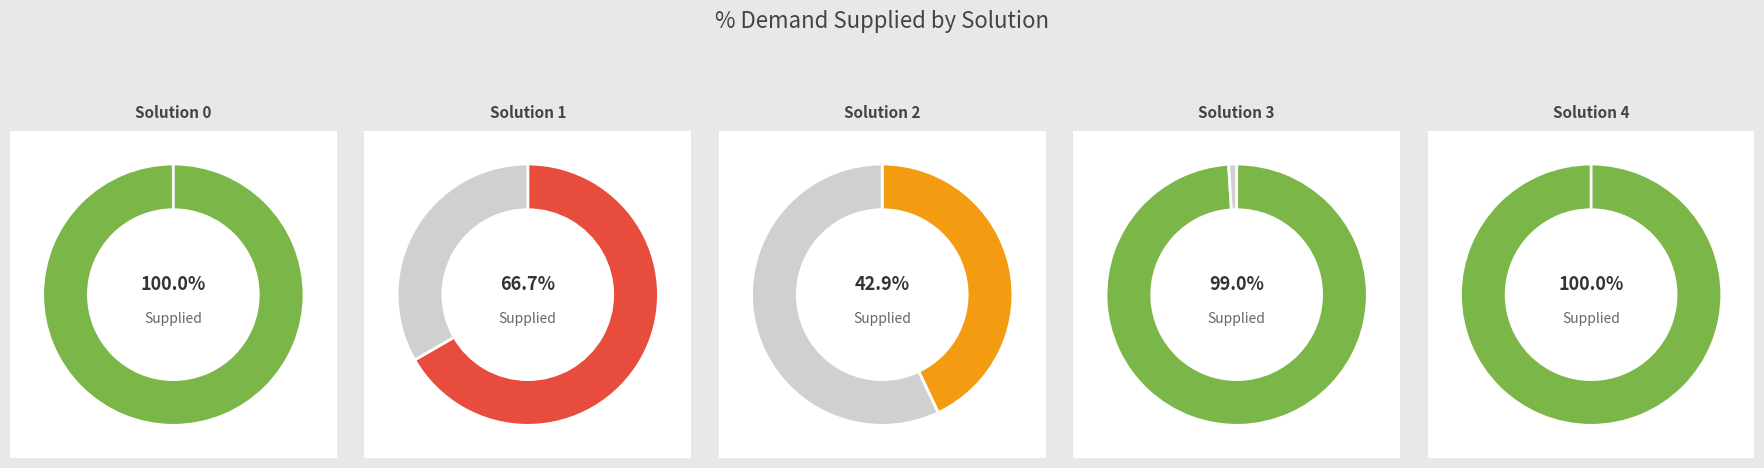

Which category has the smallest portion of the pie?

2